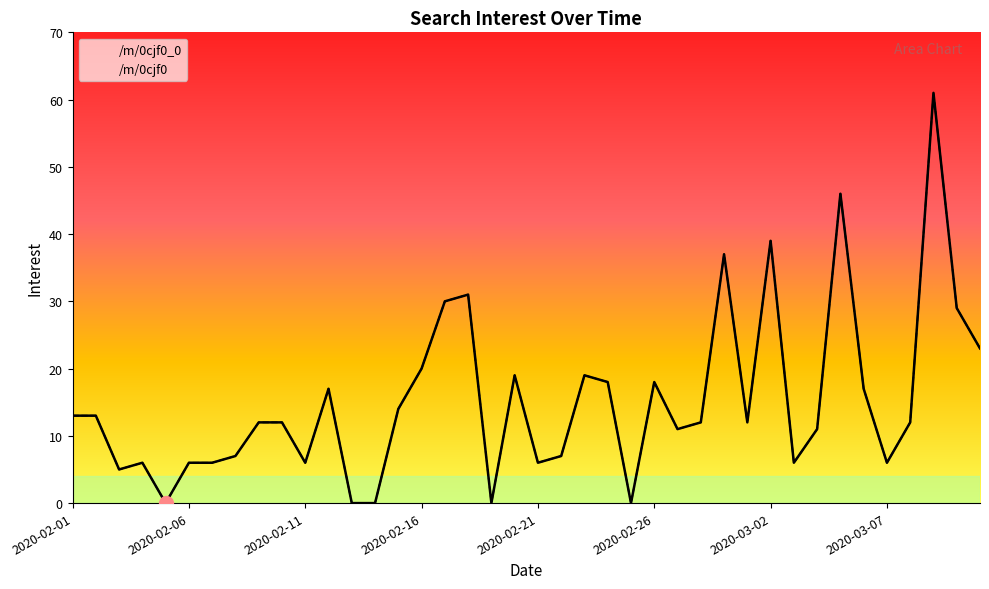

At how many categories does at least one series exceed 31?

4